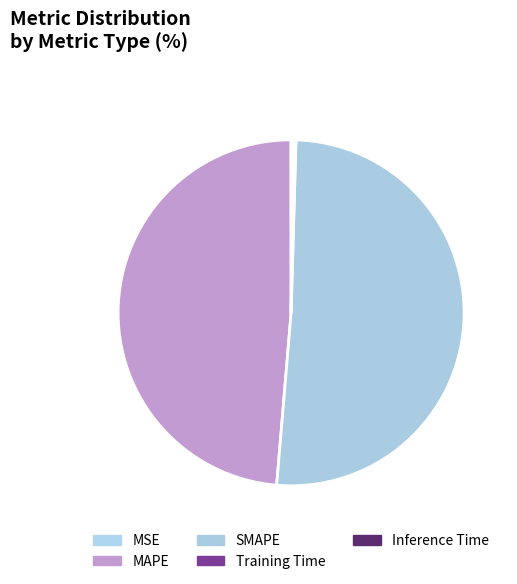

To the nearest percent, what portion does SMAPE represent?

51%